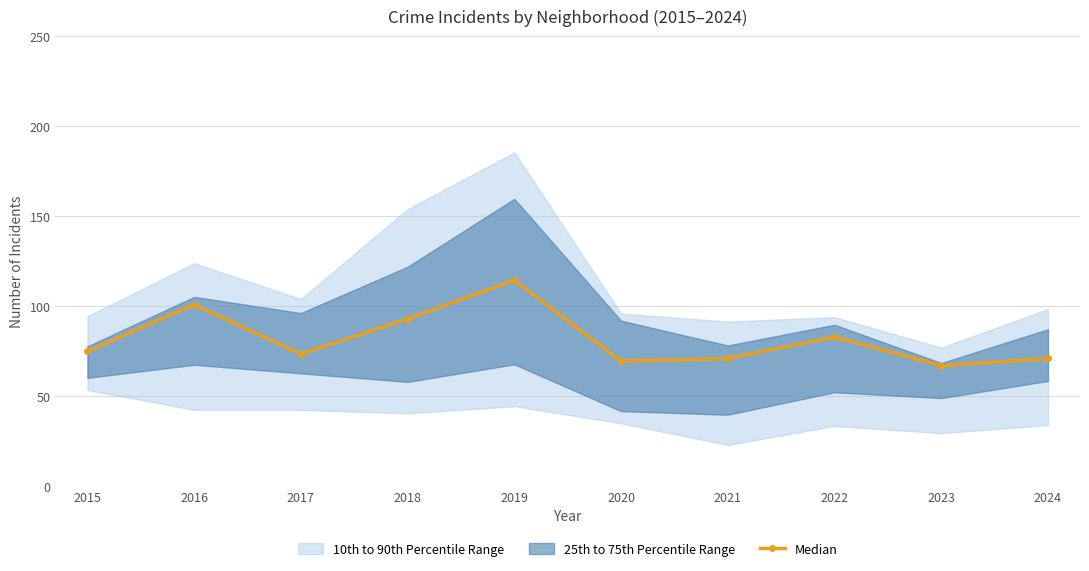

Which label corresponds to the largest value in the chart?

2019